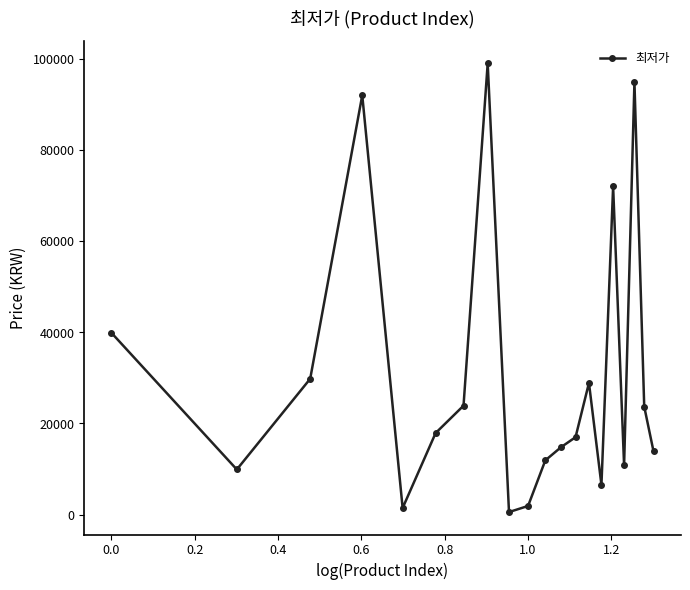

True or false: there are more than 0 points higher than both neighbors.

True